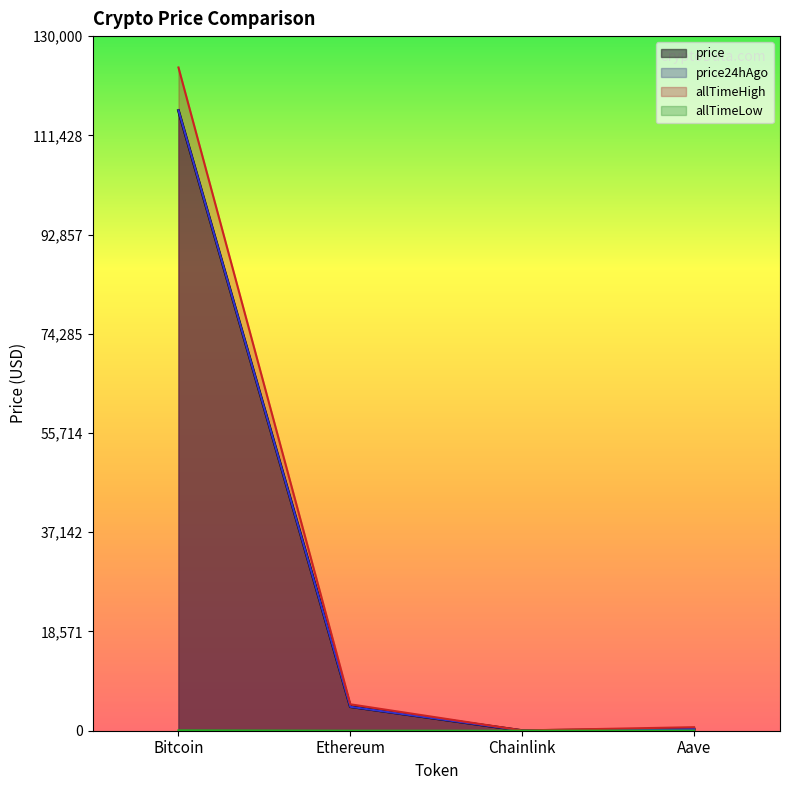

What is the label of the 3rd point from the left?

Chainlink